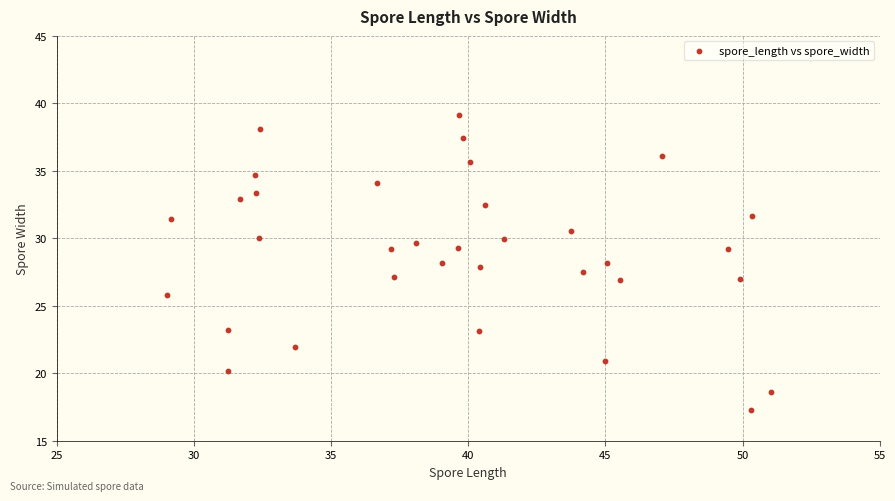

What is the range of X values (max minus min)?

22.0